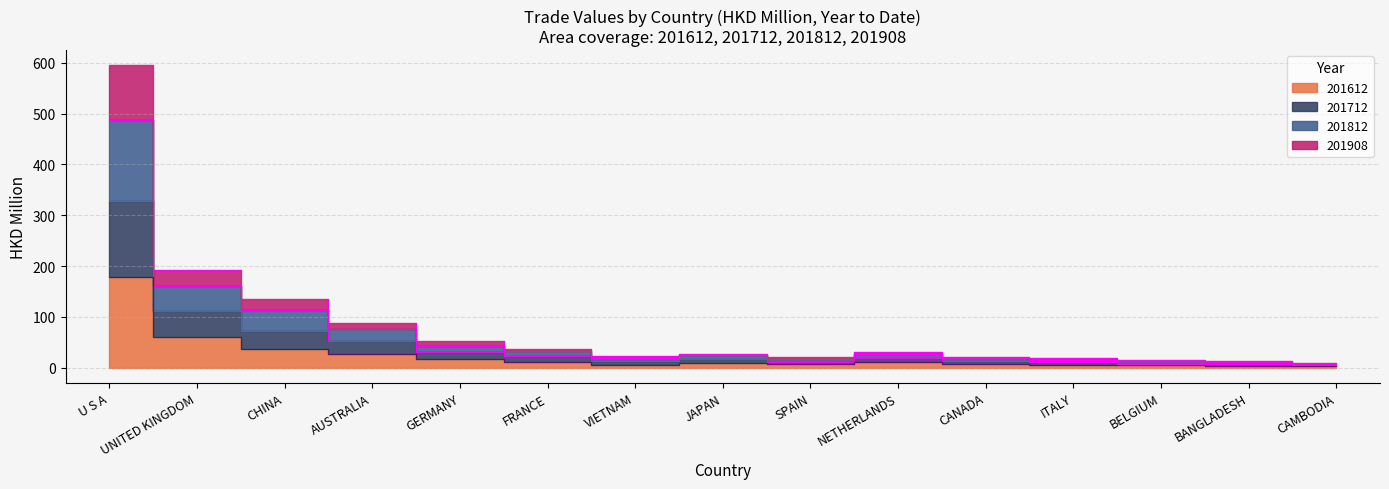

How many data points in 201612 are above 9?

8